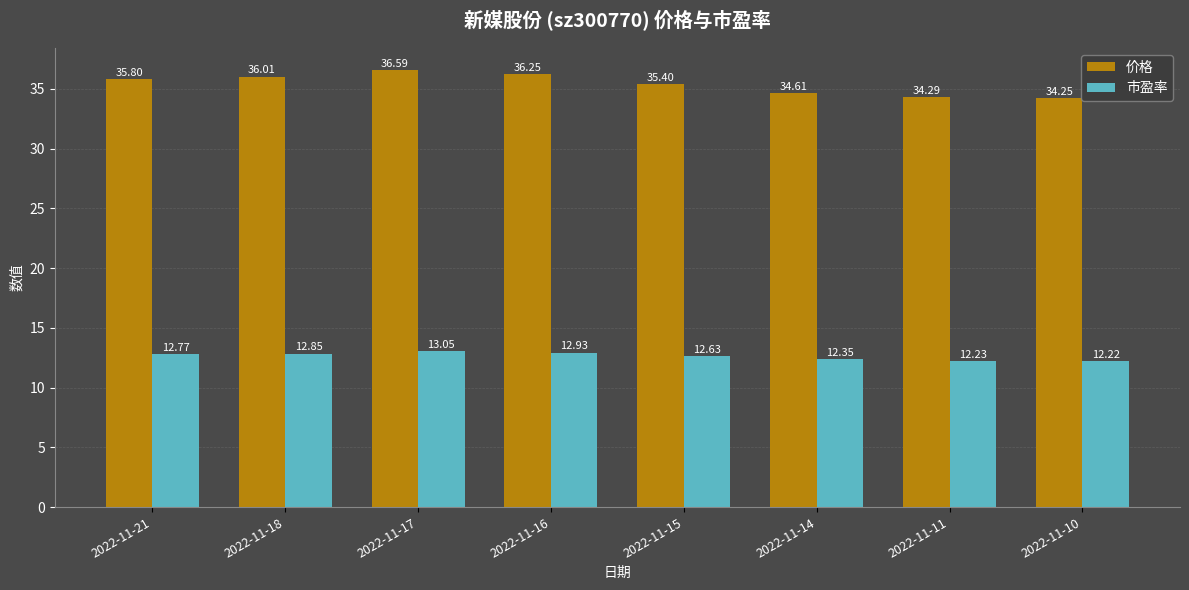

Rank the series by their average value, from highest to lowest.

价格, 市盈率